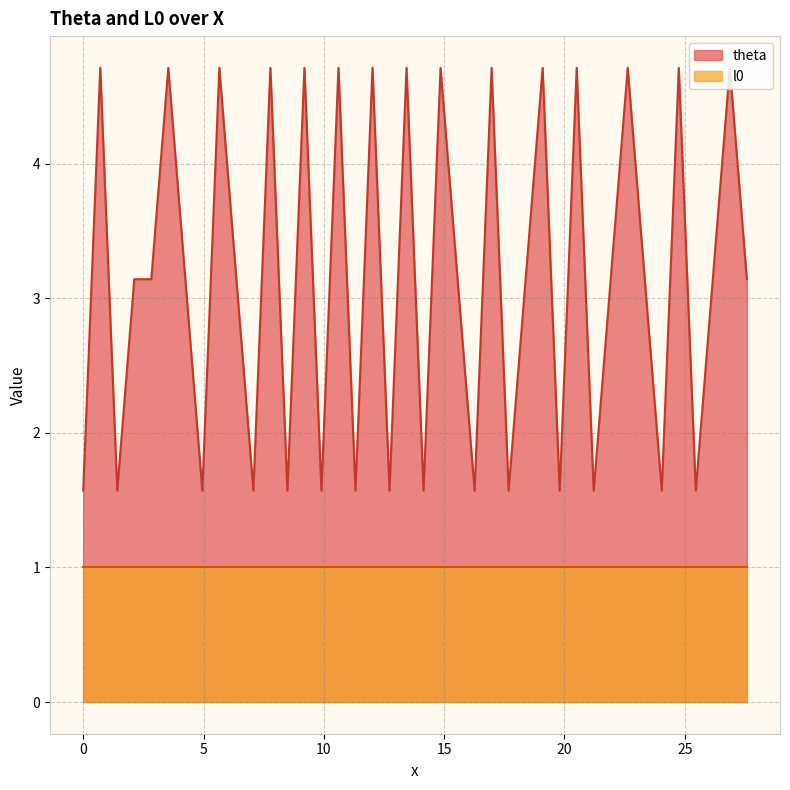

List the series in order of their overall mean, highest first.

theta, l0